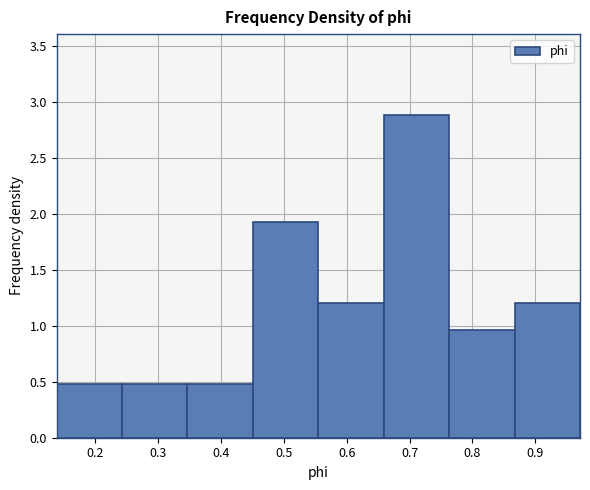

Over which range of the x-axis is the bar tallest?

0.66 to 0.76